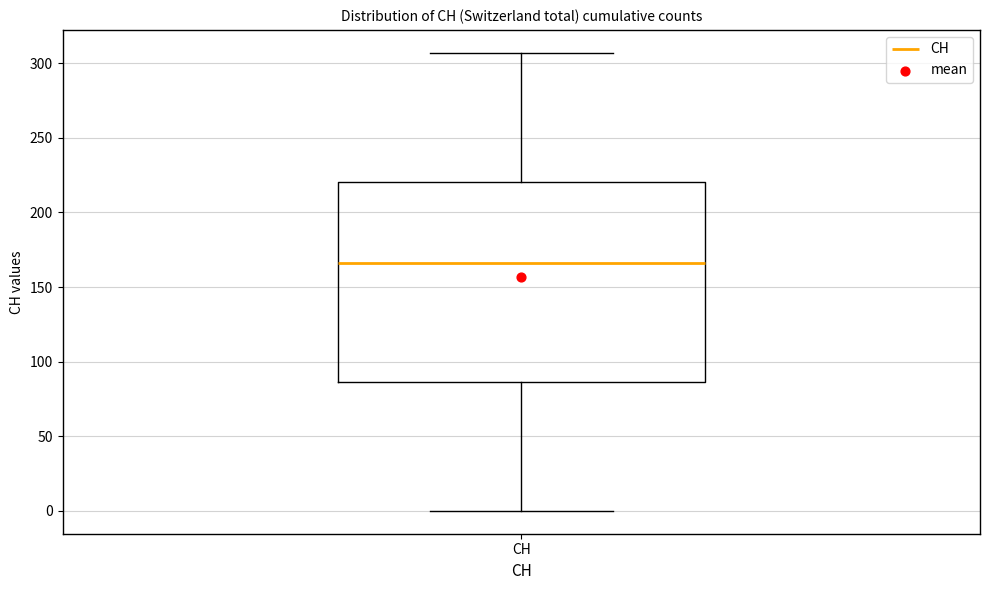

Where does the lower whisker of the box for CH end on the y-axis? The values are not printed on the chart, so give them approximately, as read against the axis.

0